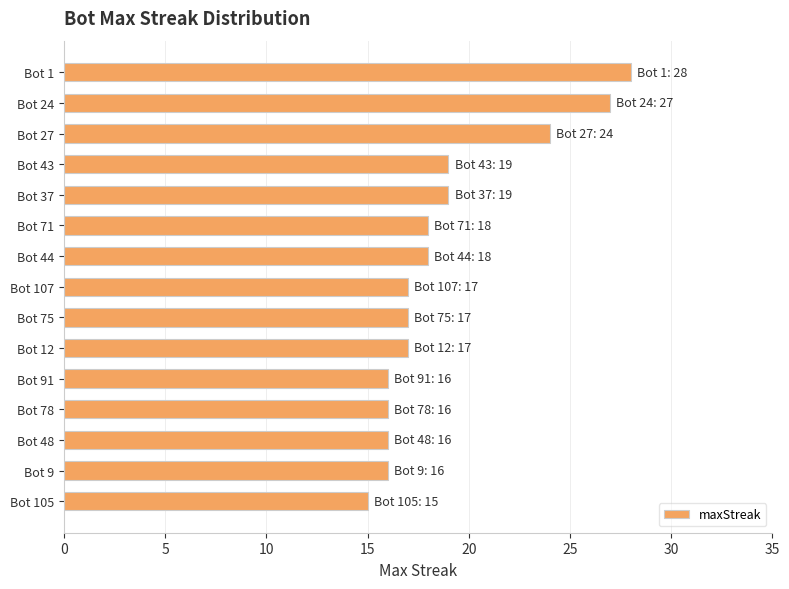

Reading bottom to top, what are all the values shown in this chart?

15	16	16	16	16	17	17	17	18	18	19	19	24	27	28